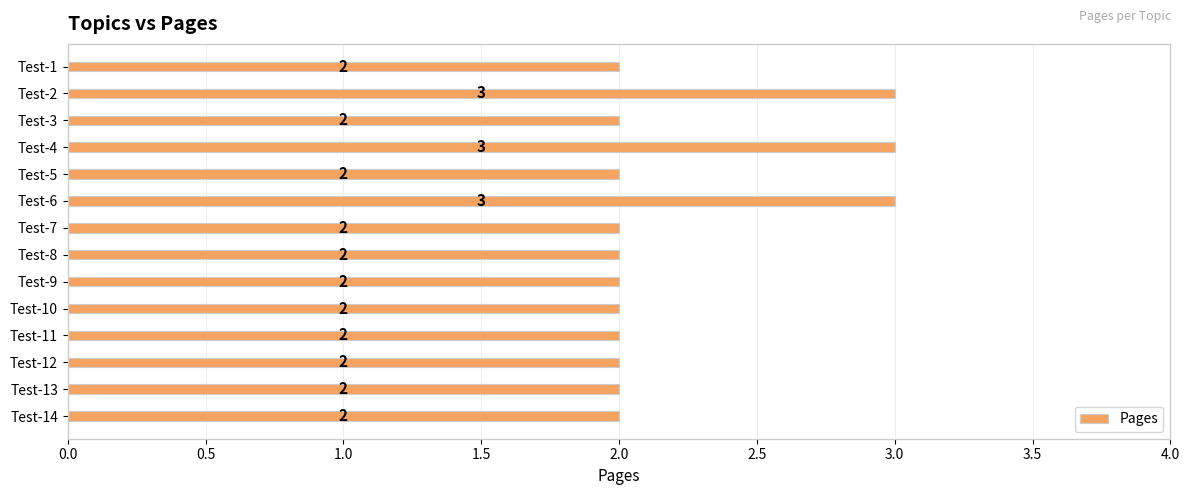

The chart shows a value of 3 at Test-4. True or false?

True